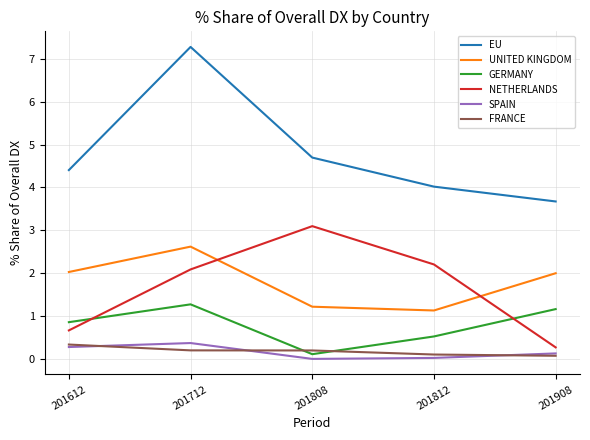

Which series has the largest total across all categories?

EU